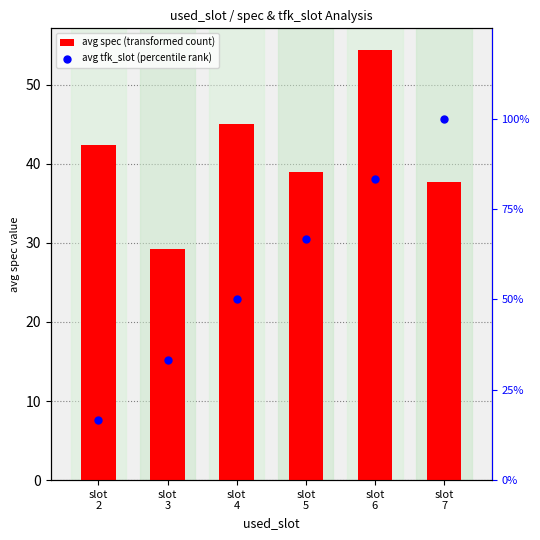

What is the total value across all series at slot
7?

137.8